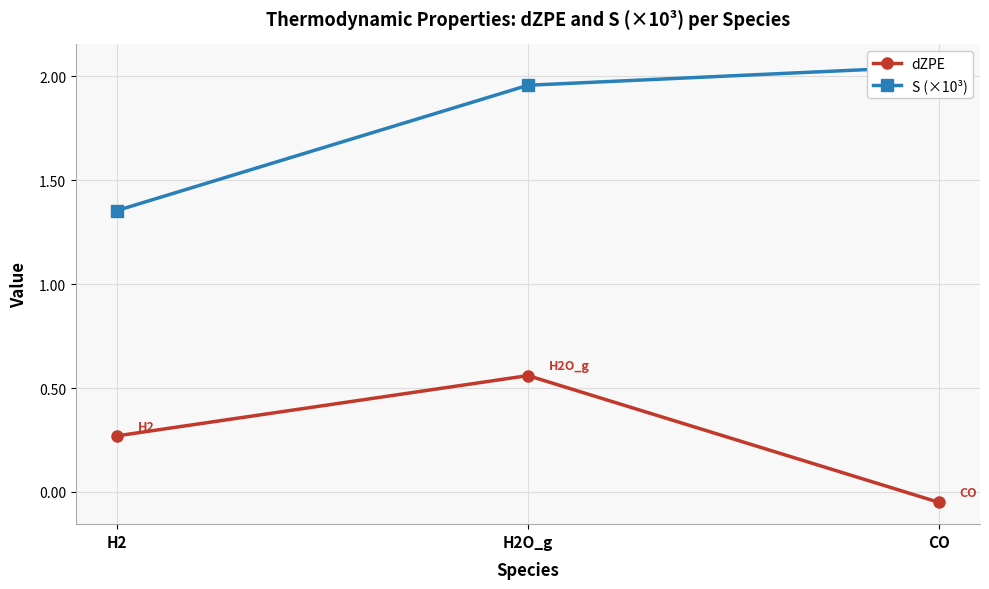

What position from the right is H2O_g?

2